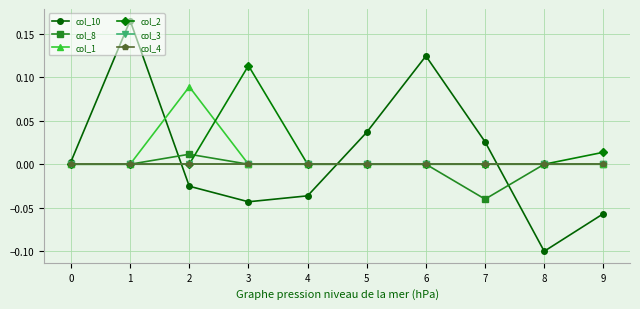

Does the chart have visible grid lines?

Yes